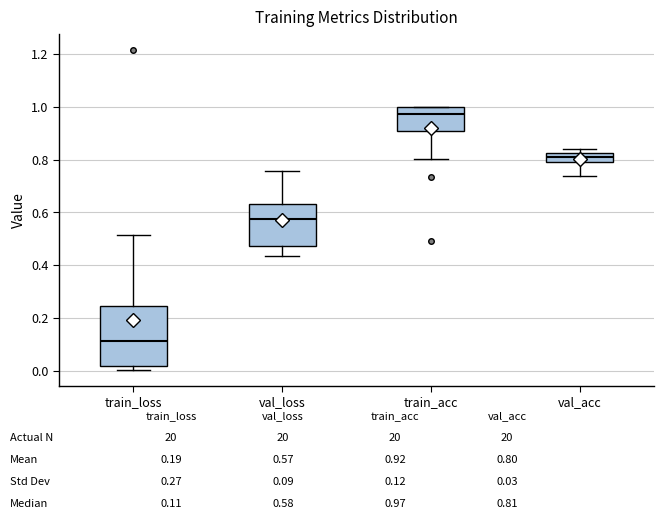

Reading left to right, read every box against the y-axis: the position of its median line, the range the box covers, and the ends of its whiskers. The values are not printed on the chart, so give them approximately, as read against the axis.

train_loss: median 0.12, box 0.02 to 0.24, whiskers 0.00 to 0.52
val_loss: median 0.58, box 0.48 to 0.64, whiskers 0.44 to 0.76
train_acc: median 0.98, box 0.90 to 1.00, whiskers 0.80 to 1.00
val_acc: median 0.80 (inside the box), box 0.80 to 0.82, whiskers 0.74 to 0.84